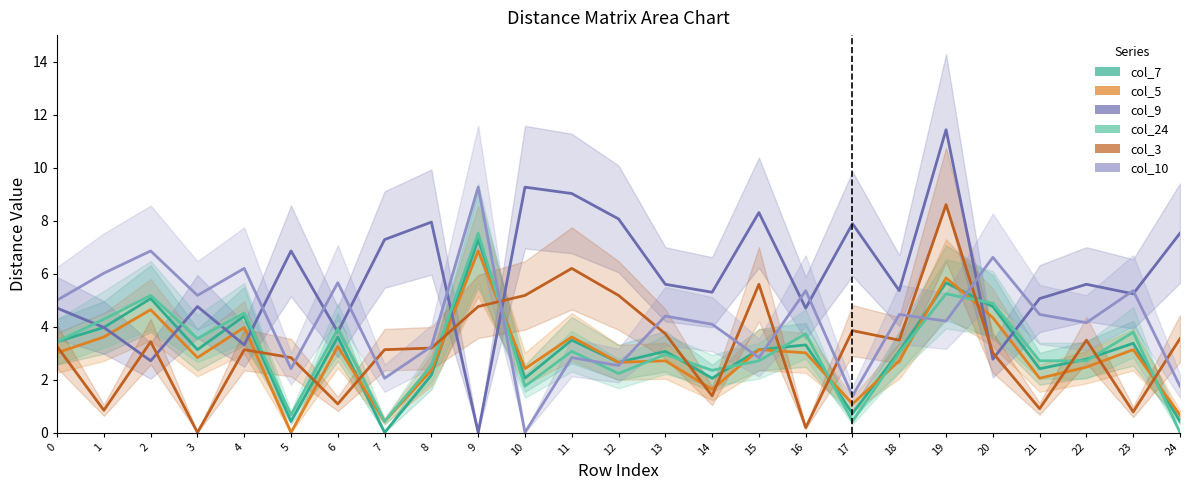

The col_5 series shows 6.7 at 2. True or false?

False